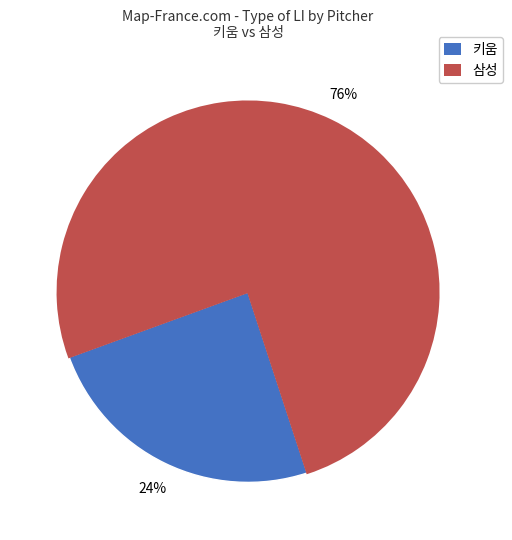

To the nearest percent, what is the average slice percentage?

50%